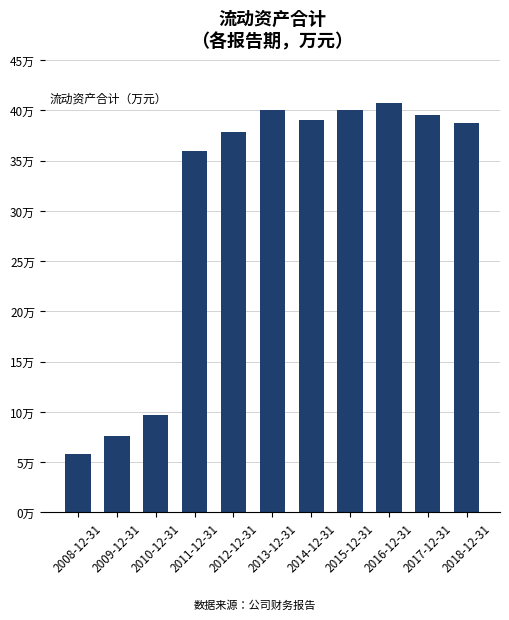

Which category has the lowest value across all series?

2008-12-31